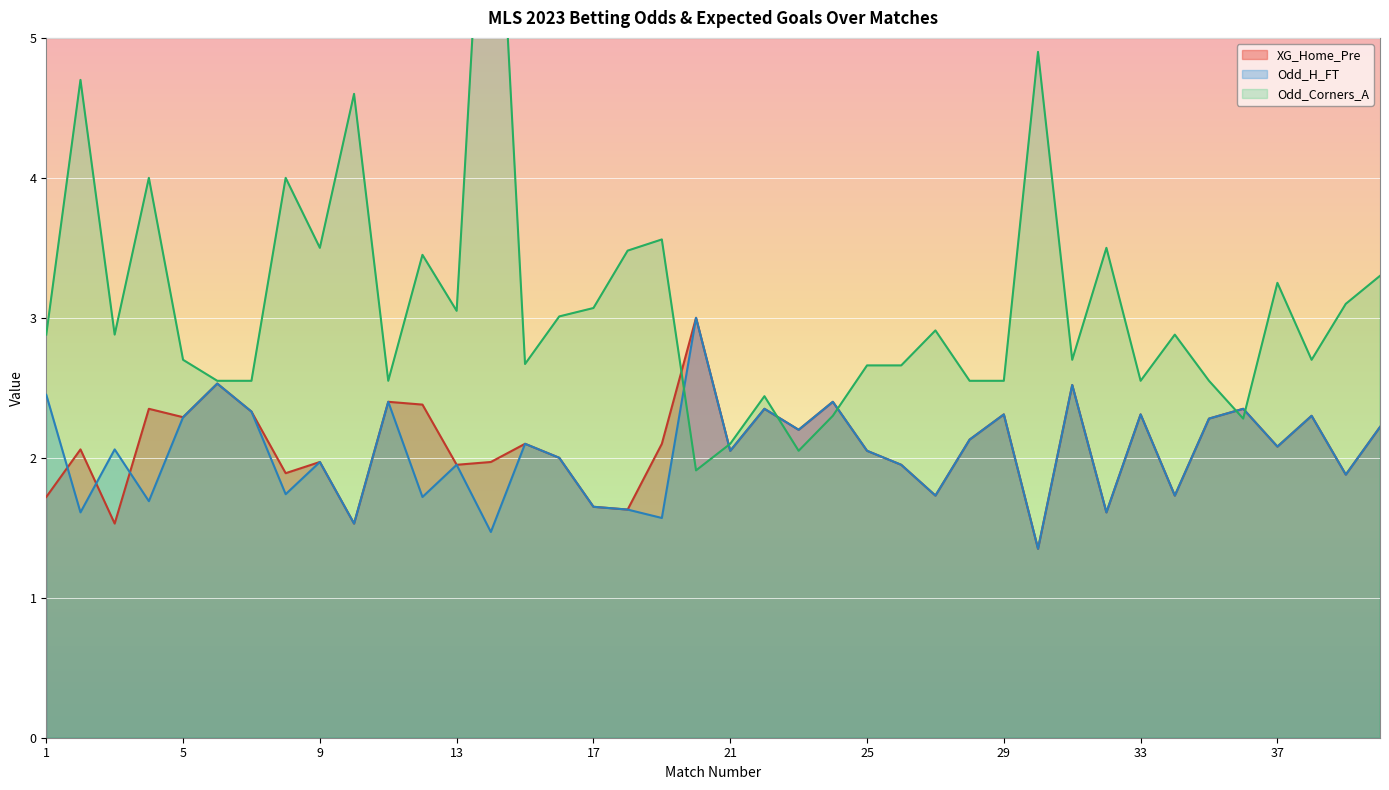

After their last crossing, which series has the higher values: XG_Home_Pre or Odd_H_FT?

XG_Home_Pre